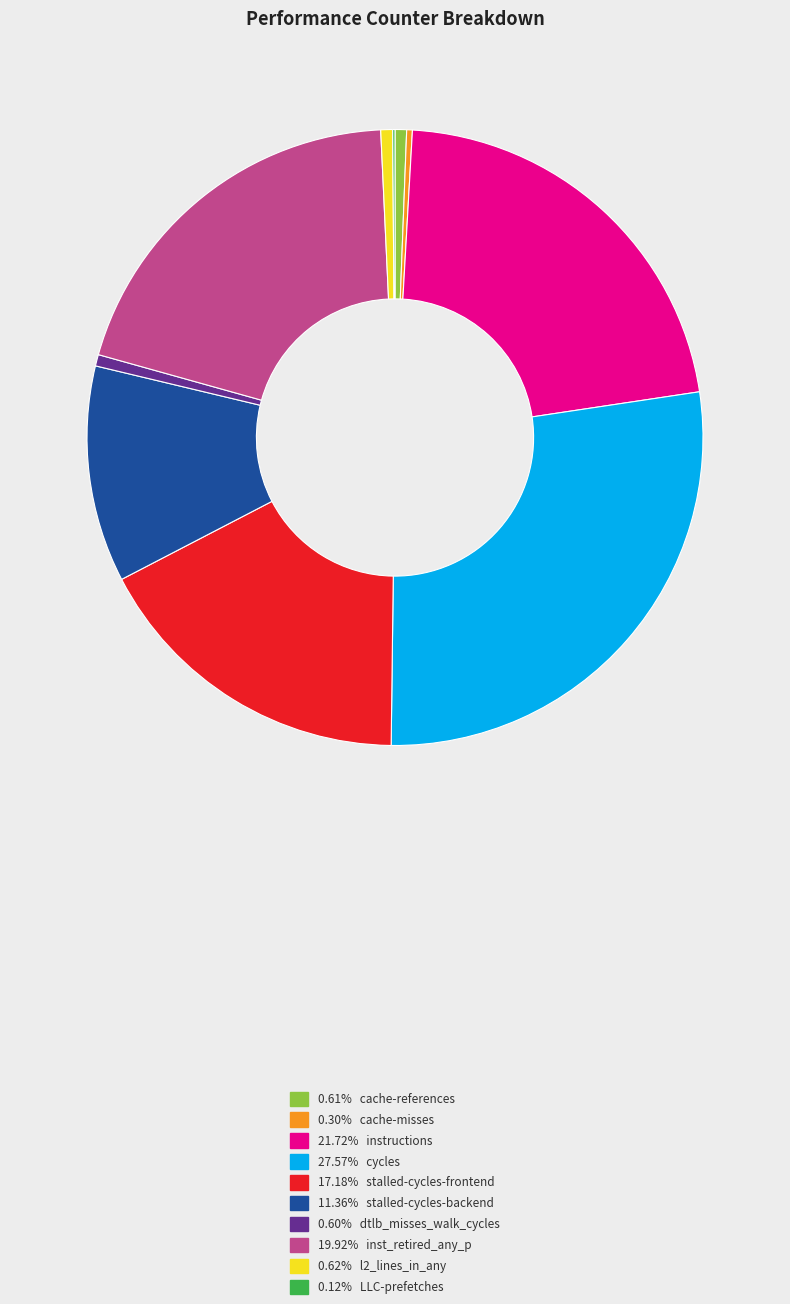

Does any single category account for the majority?

No